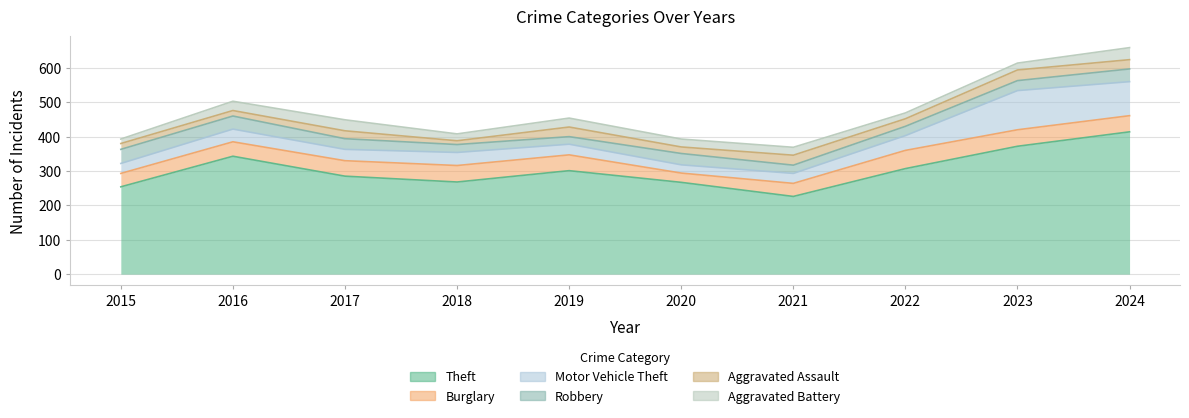

The Motor Vehicle Theft series shows 29 at 2021. True or false?

True